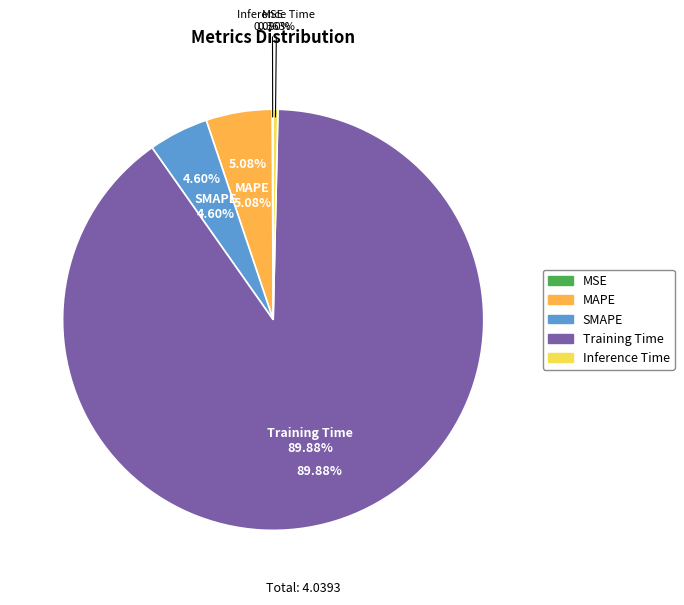

The Training Time slice represents 99% of the pie. True or false?

False